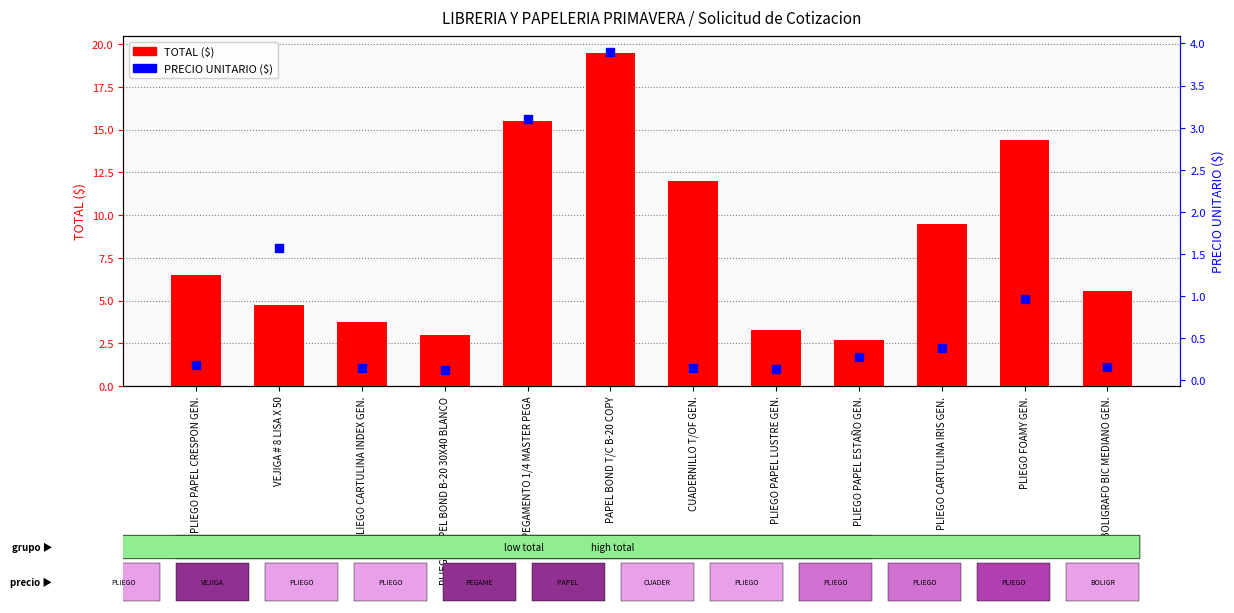

At how many categories does at least one series exceed 9?

5